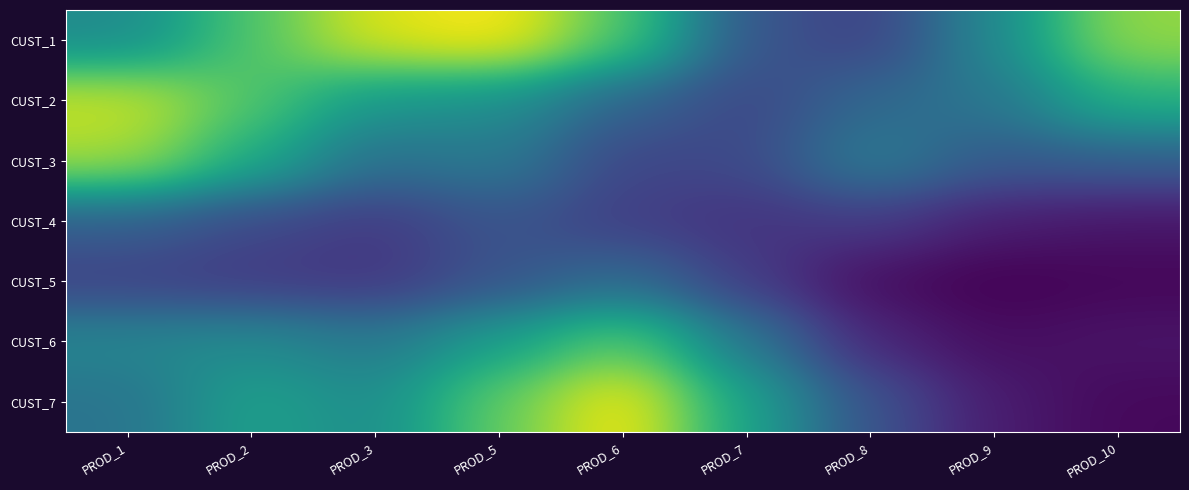

What is the greatest value displayed?

587.8